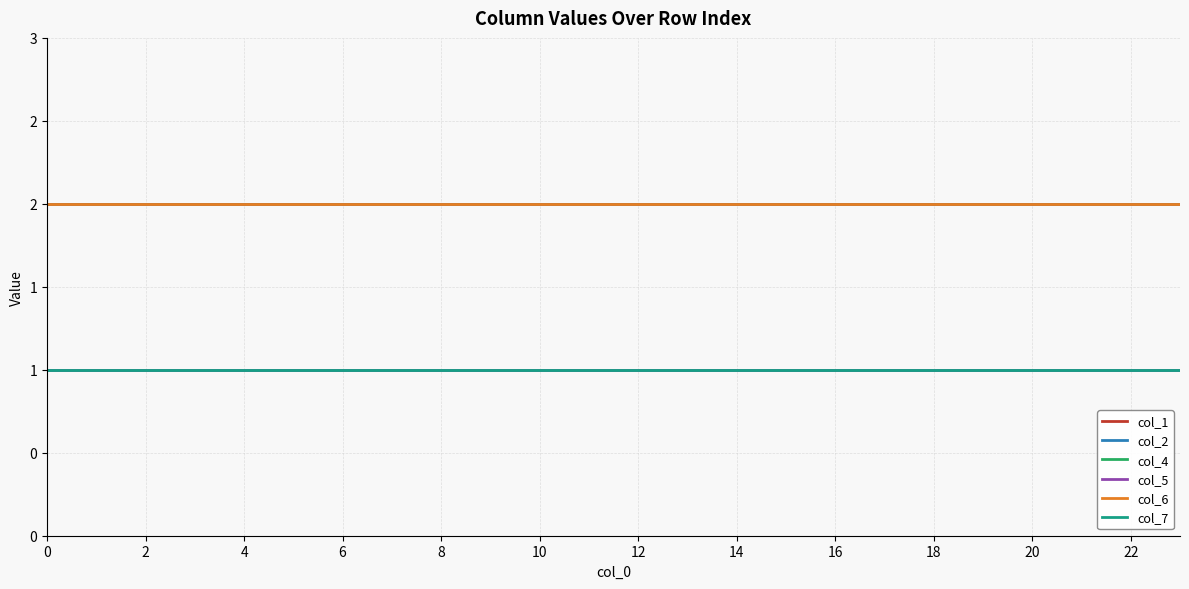

What is the smallest value displayed?

1